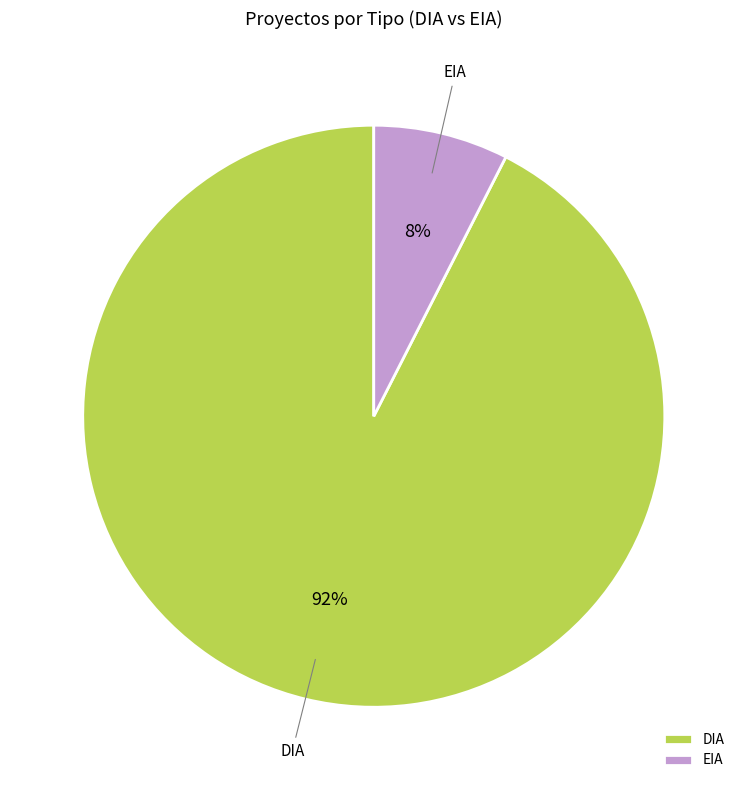

To the nearest percent, what portion does EIA represent?

8%